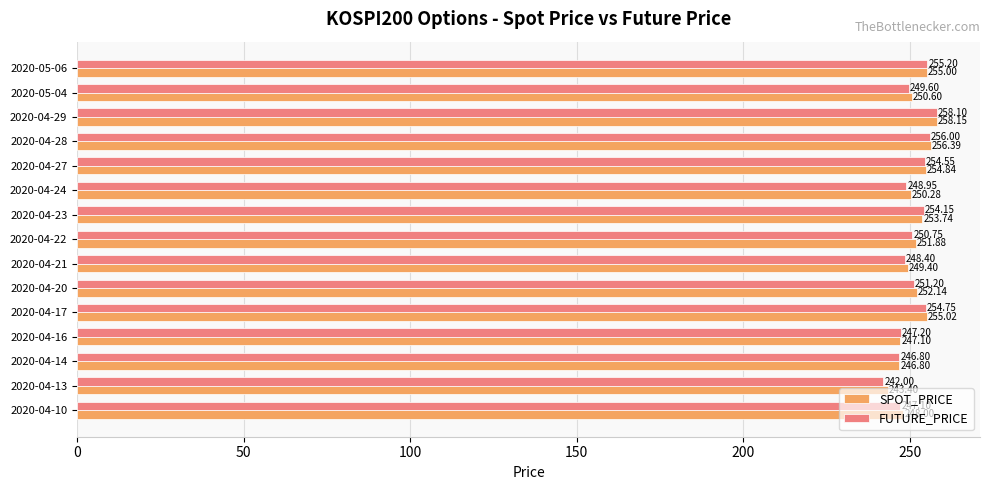

Rank the categories by SPOT_PRICE value from highest to lowest.

2020-04-29, 2020-04-28, 2020-04-17, 2020-05-06, 2020-04-27, 2020-04-23, 2020-04-20, 2020-04-22, 2020-05-04, 2020-04-24, 2020-04-21, 2020-04-10, 2020-04-16, 2020-04-14, 2020-04-13